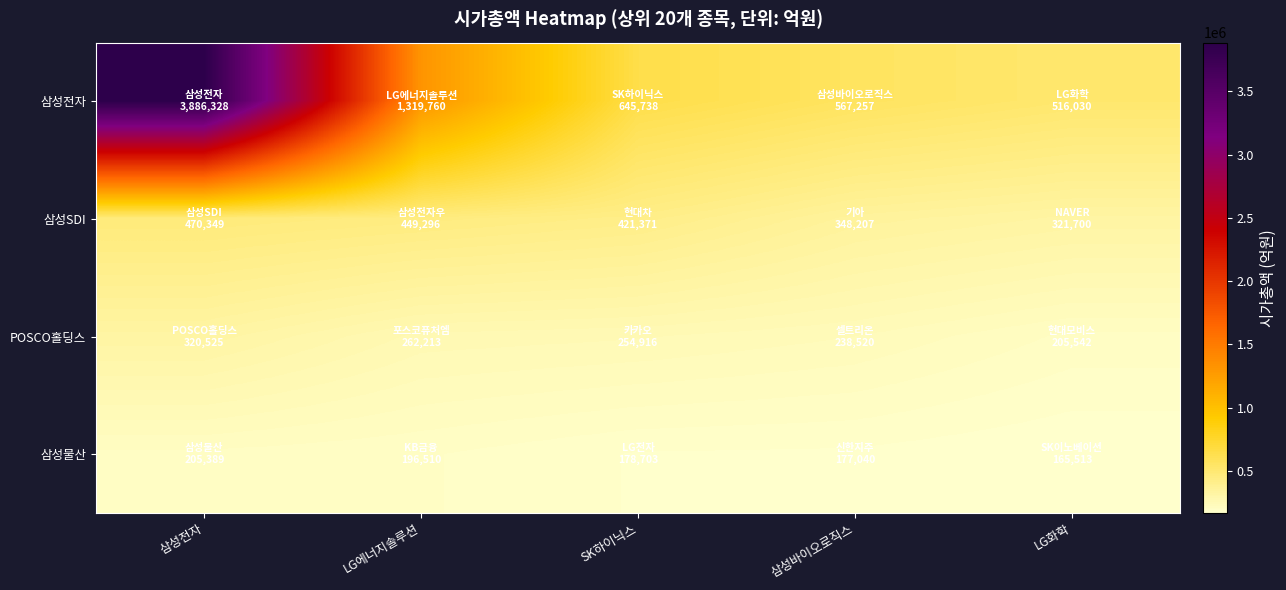

Reading right to left, what are all the values shown in this chart?

삼성전자: LG화학=516030	삼성바이오로직스=567257	SK하이닉스=645738	LG에너지솔루션=1319760	삼성전자=3886328
삼성SDI: LG화학=321700	삼성바이오로직스=348207	SK하이닉스=421371	LG에너지솔루션=449296	삼성전자=470349
POSCO홀딩스: LG화학=205542	삼성바이오로직스=238520	SK하이닉스=254916	LG에너지솔루션=262213	삼성전자=320525
삼성물산: LG화학=165513	삼성바이오로직스=177040	SK하이닉스=178703	LG에너지솔루션=196510	삼성전자=205389